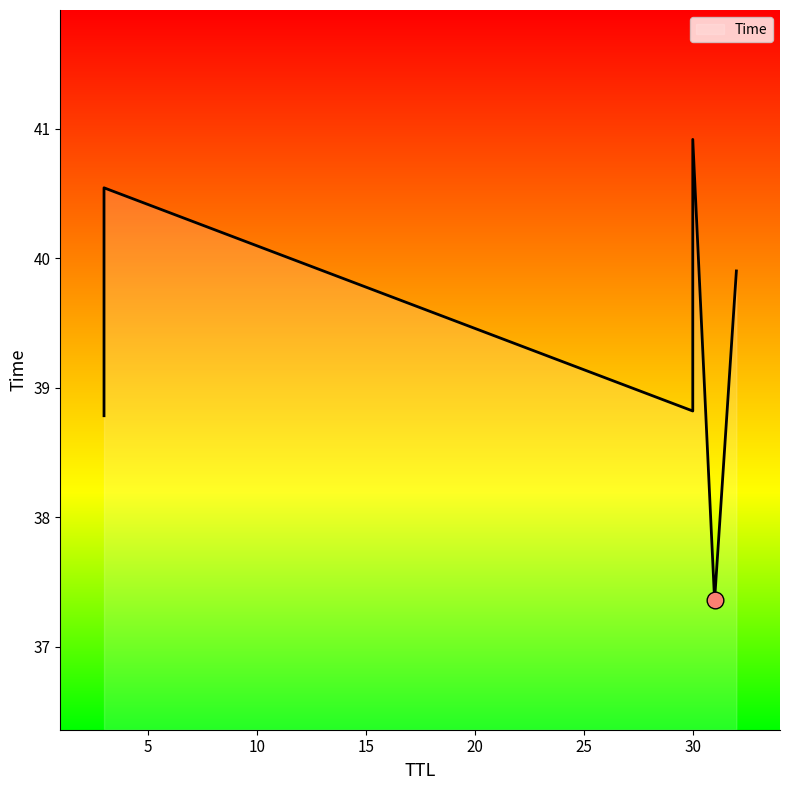

At which label is the value closest to 39?

30